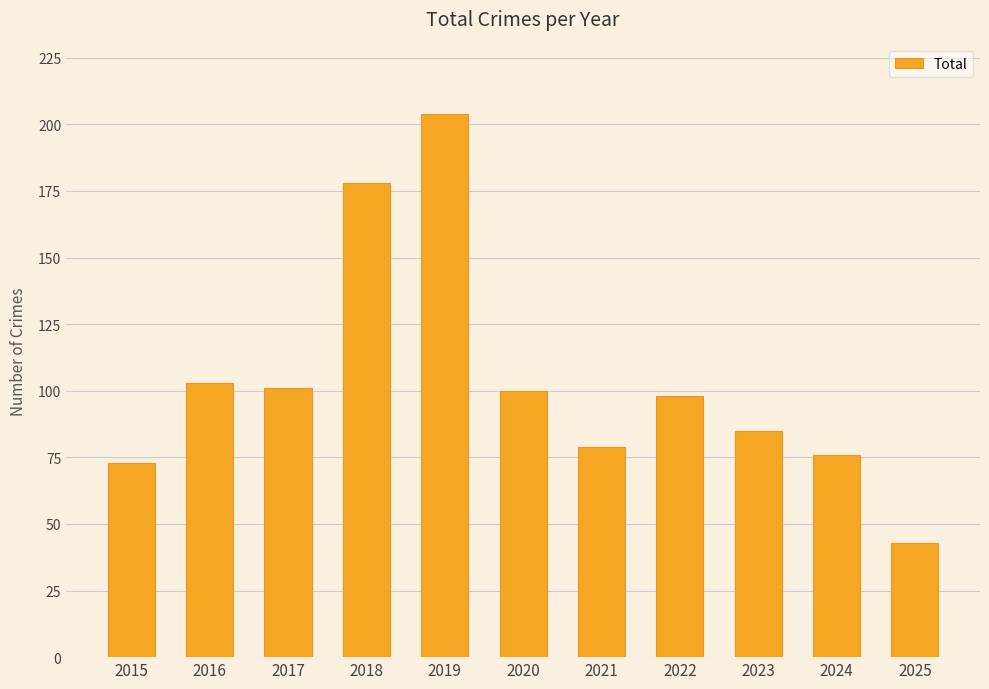

Reading right to left, what are all the values shown in this chart?

43	76	85	98	79	100	204	178	101	103	73